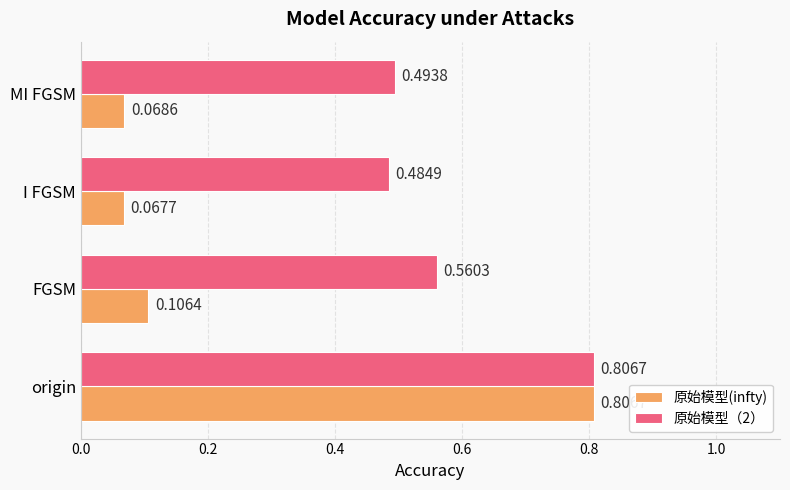

At which label is 原始模型（2） closest to 0?

I FGSM